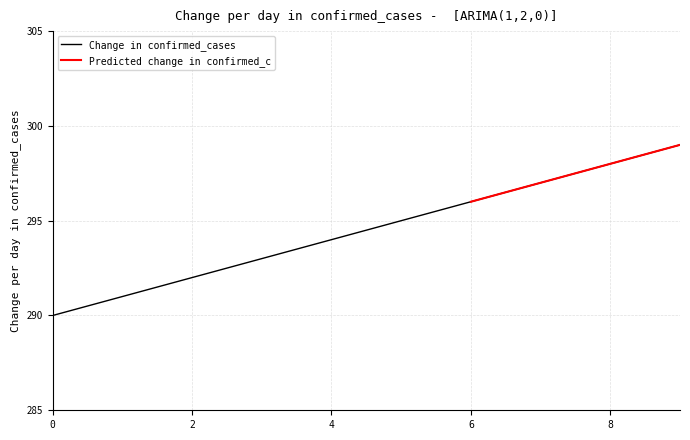

The value of Change in confirmed_cases at 4 is 294. True or false?

True